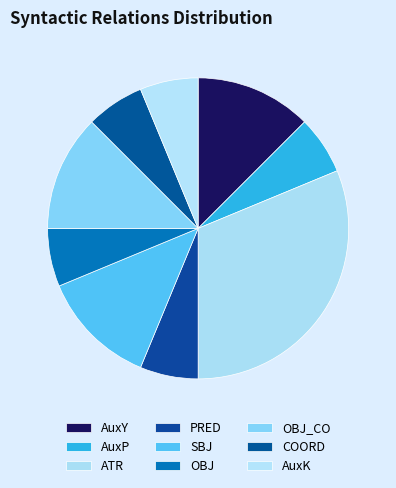

How many slices are in this pie chart?

9